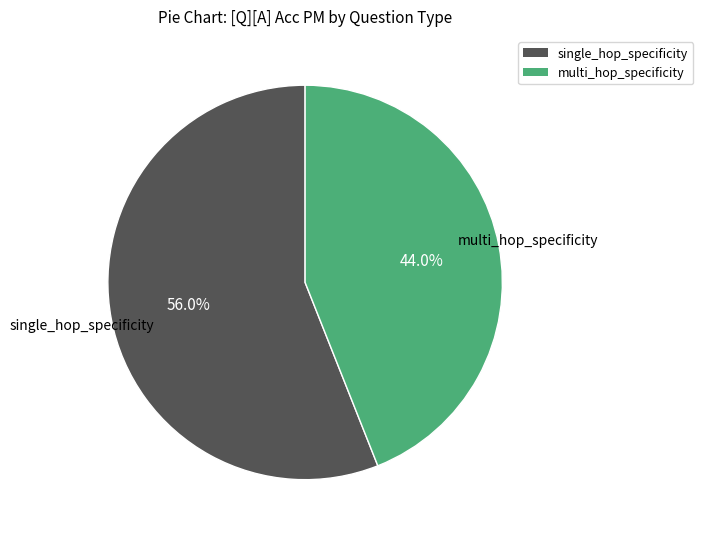

Does any single category account for the majority?

Yes